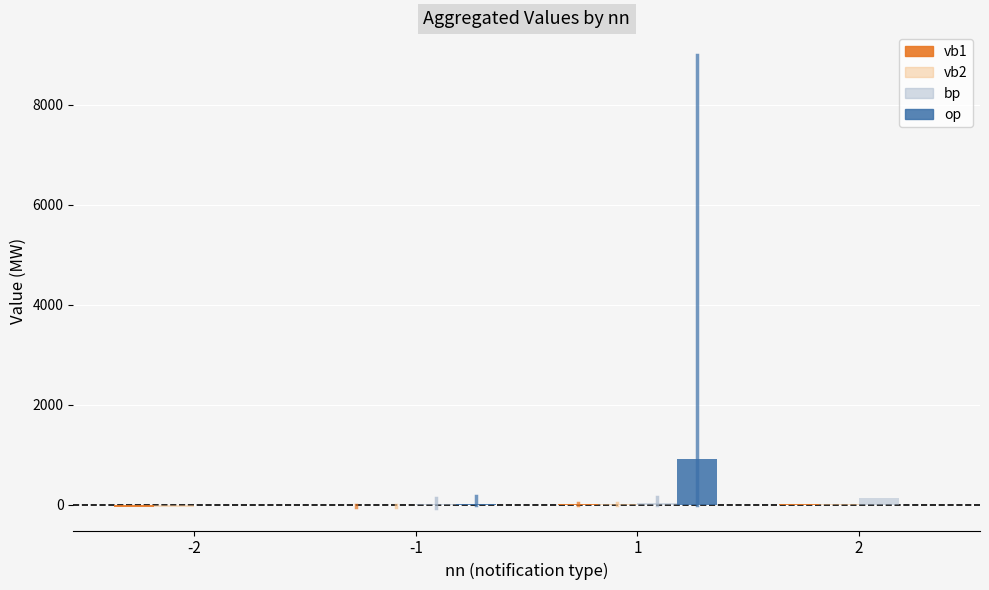

Between 1 and 2, which series saw the biggest shift?

op